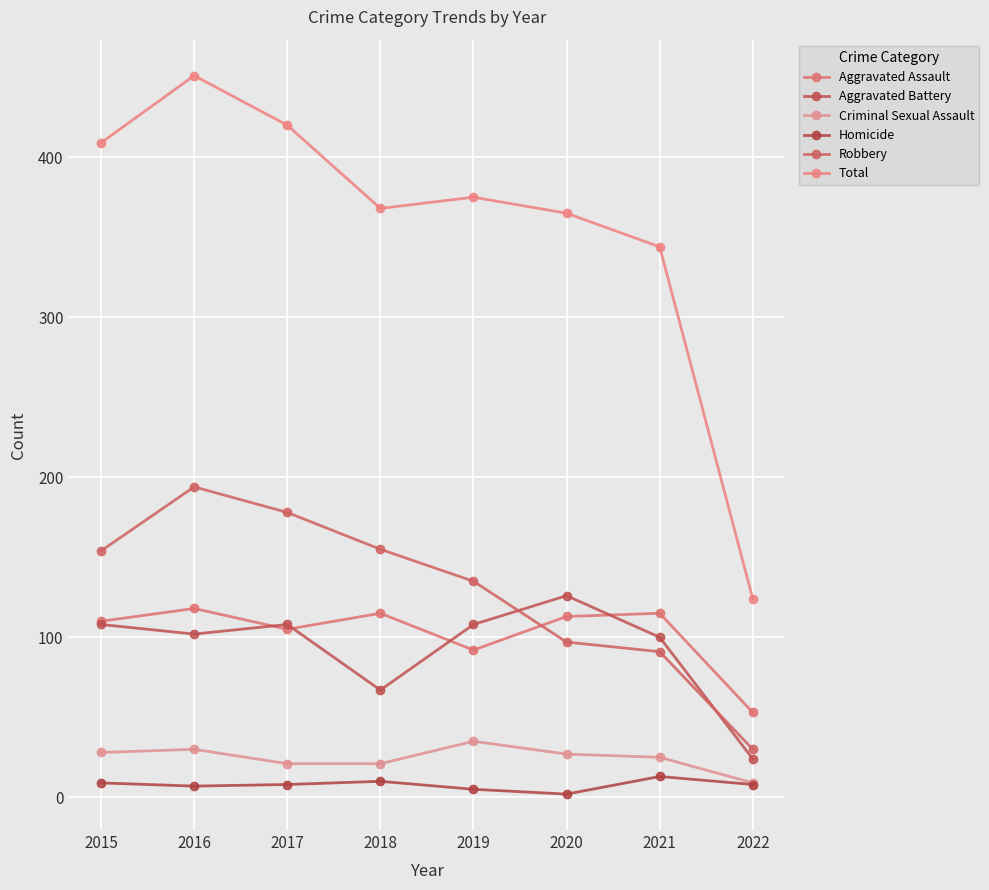

True or false: Homicide has more than 0 interior local peaks.

True